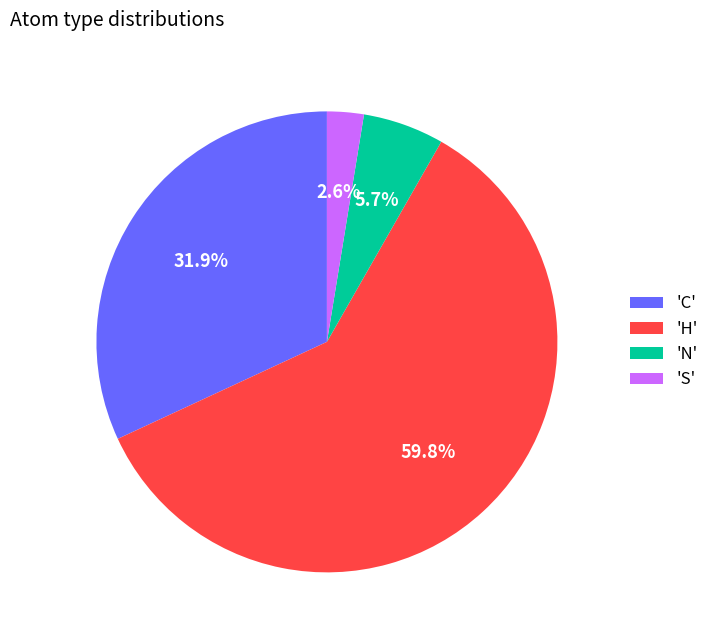

Which slice is the largest?

'H'